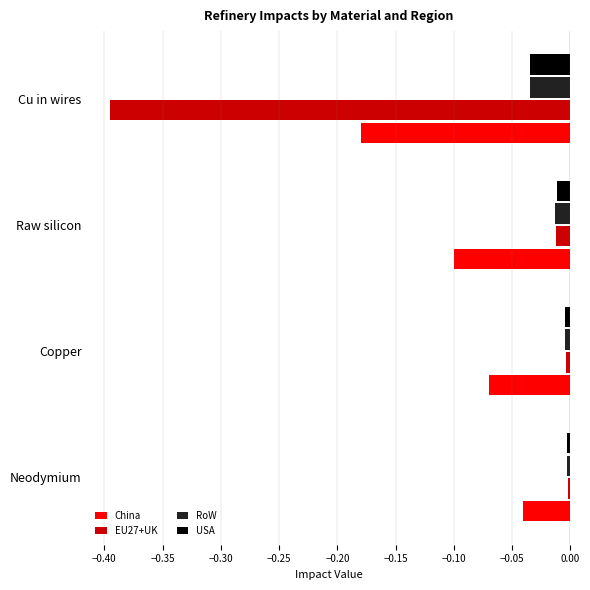

At which category does the chart reach its minimum across all series?

Cu in wires